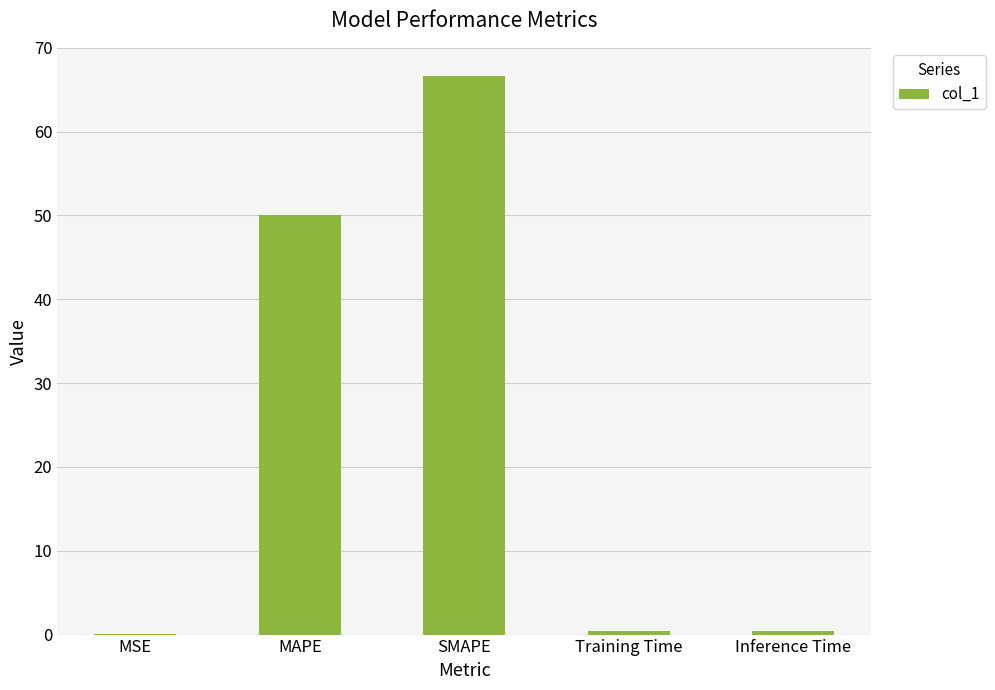

Which category has the highest value across all series?

SMAPE